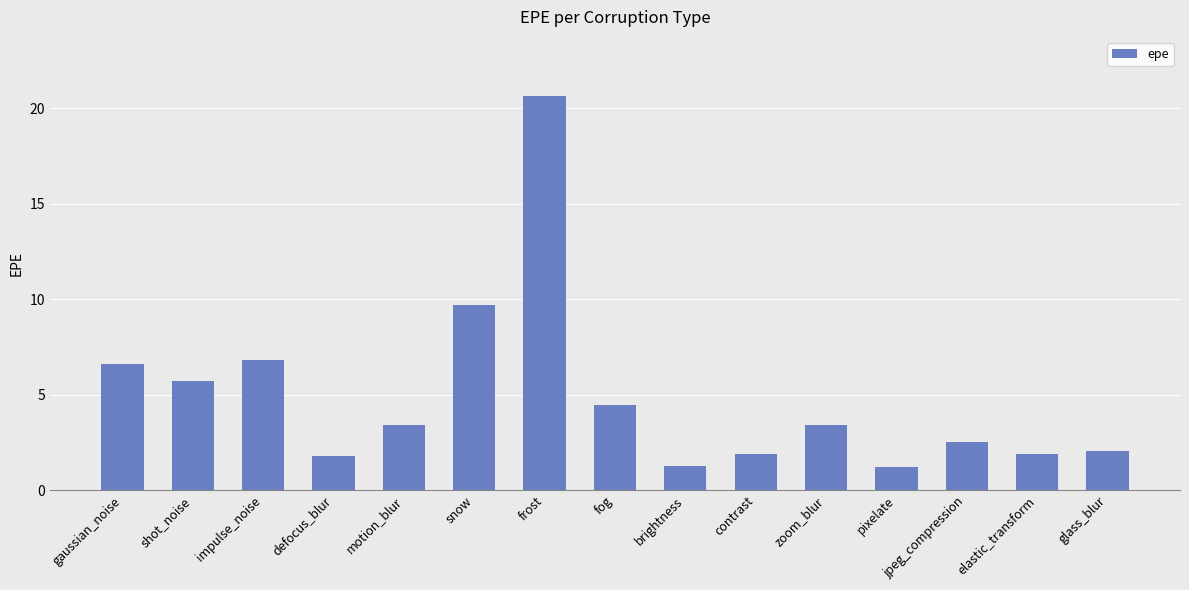

The value at jpeg_compression is 1.4. True or false?

False